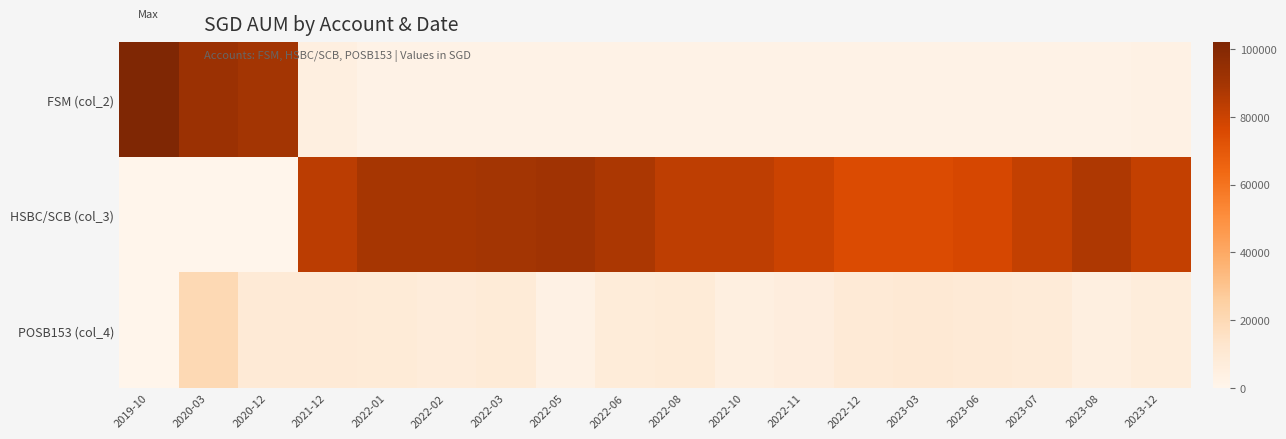

At which category does the chart reach its peak across all series?

2019-10